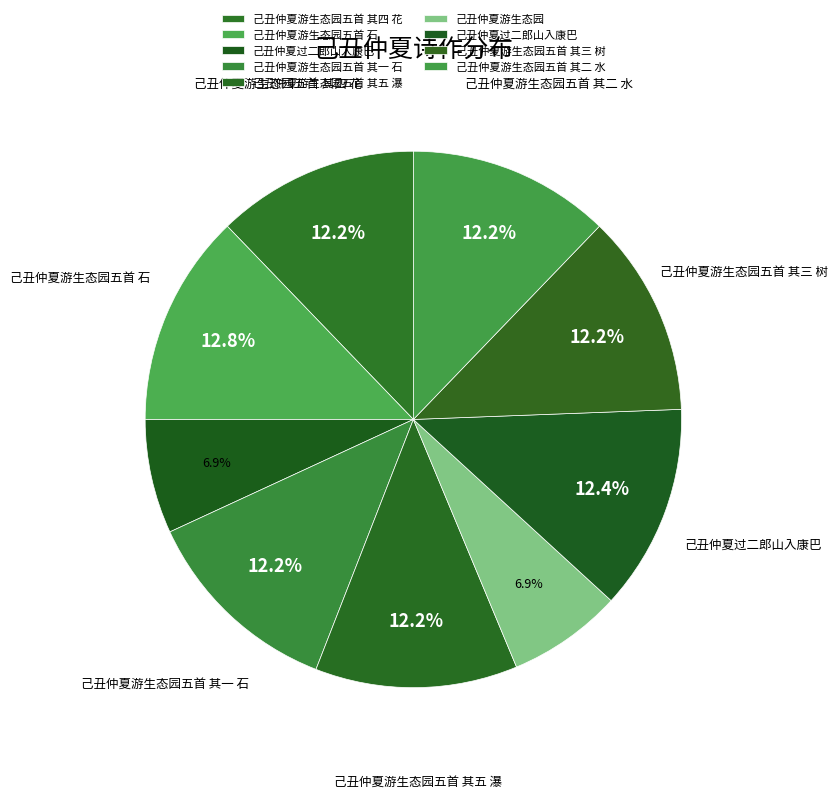

Which slice is the smallest?

己丑仲夏过二郎山入康巴